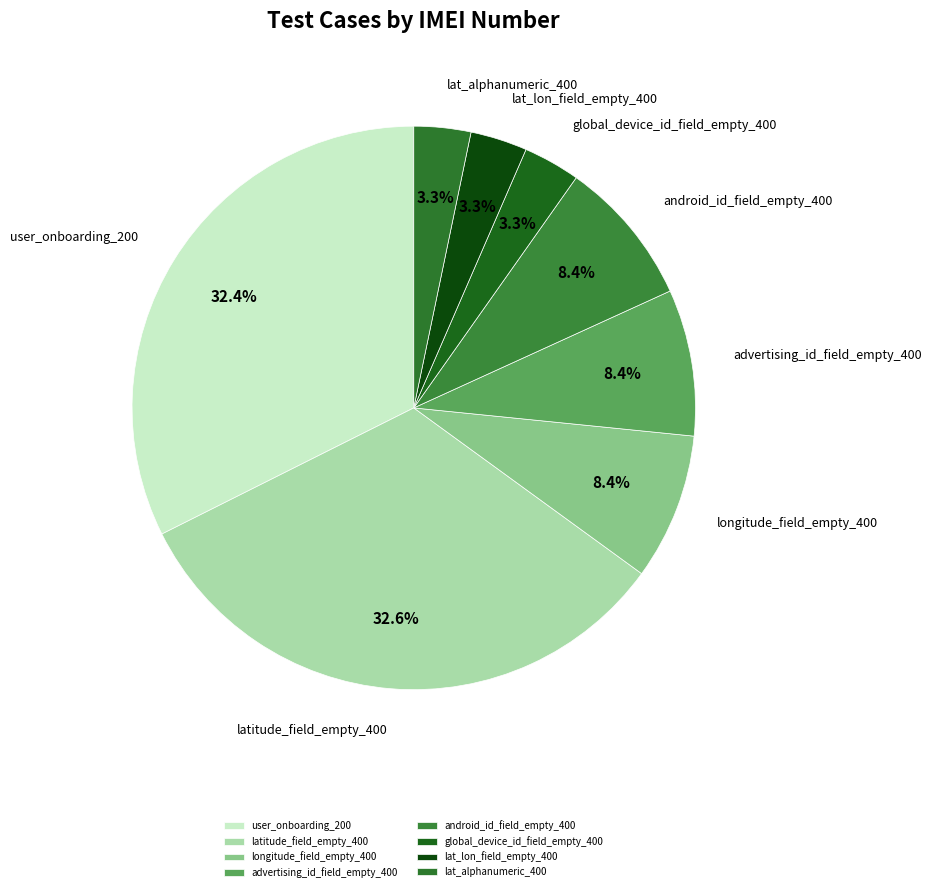

To the nearest percent, what is the difference between the largest and smallest slice percentages?

29%